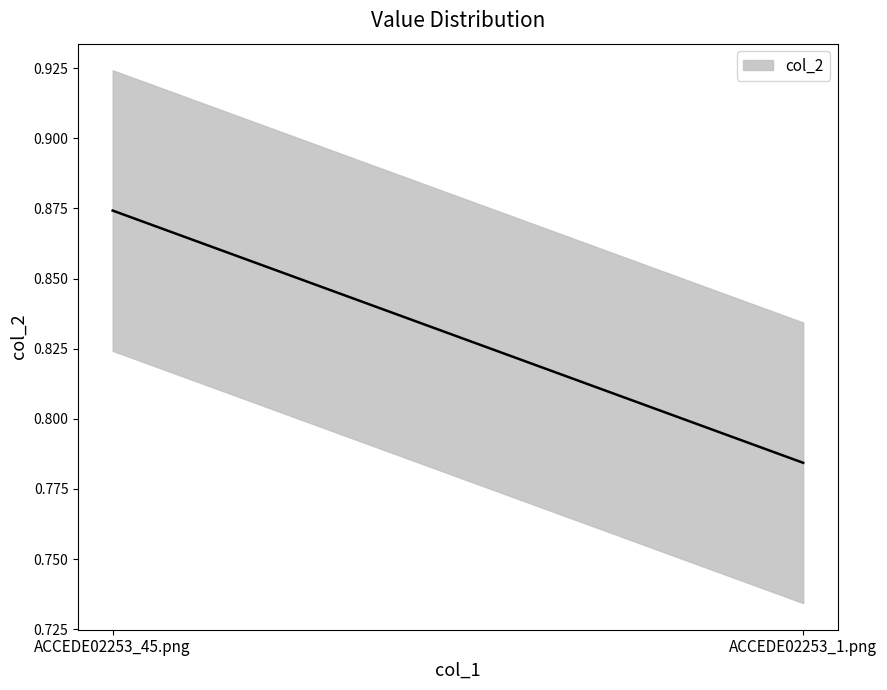

Rank the categories by value from lowest to highest.

ACCEDE02253_1.png, ACCEDE02253_45.png